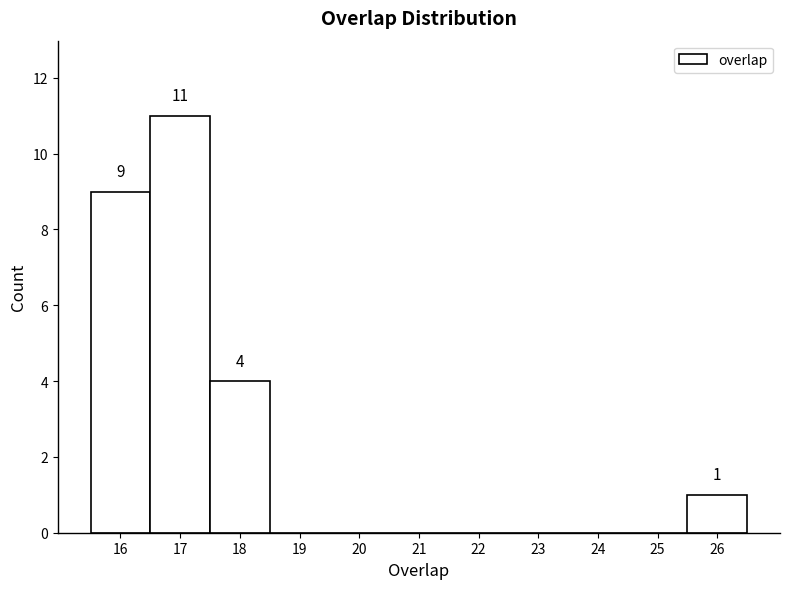

Over which range of the x-axis is the bar tallest?

16.5 to 17.5